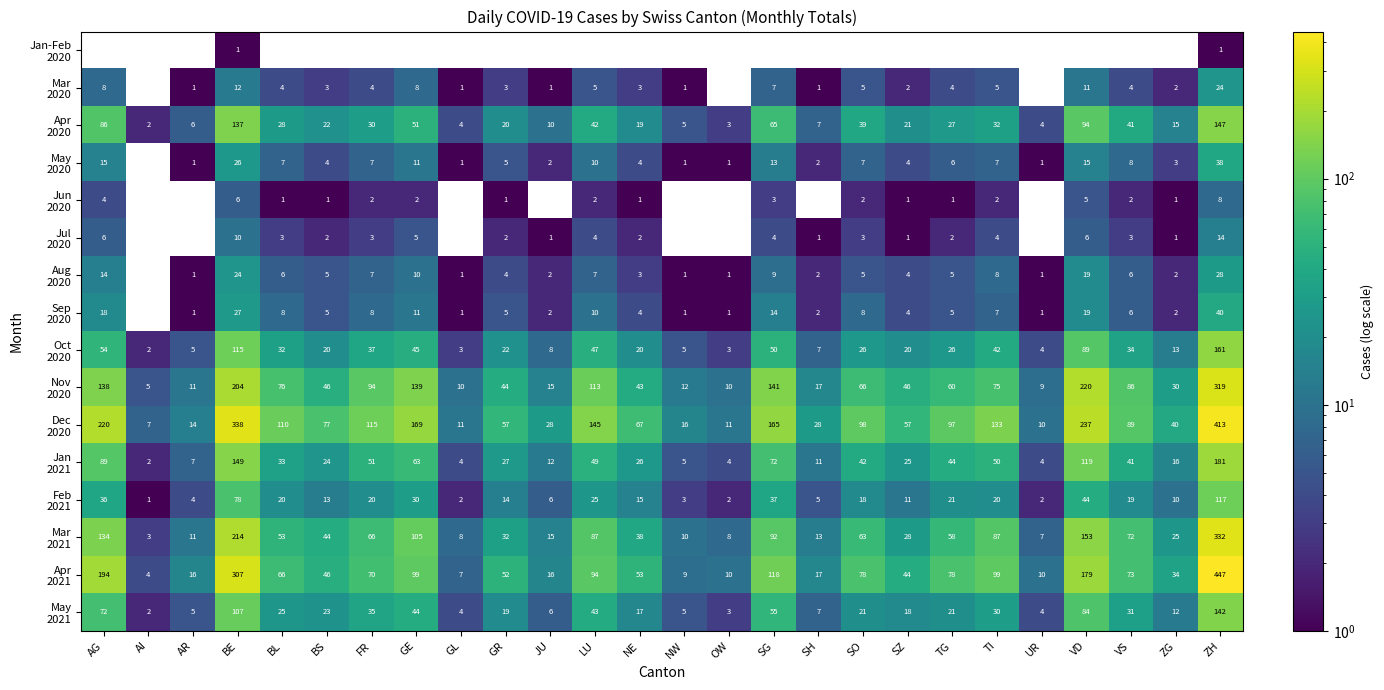

What is the total value across all series at BE?

1755